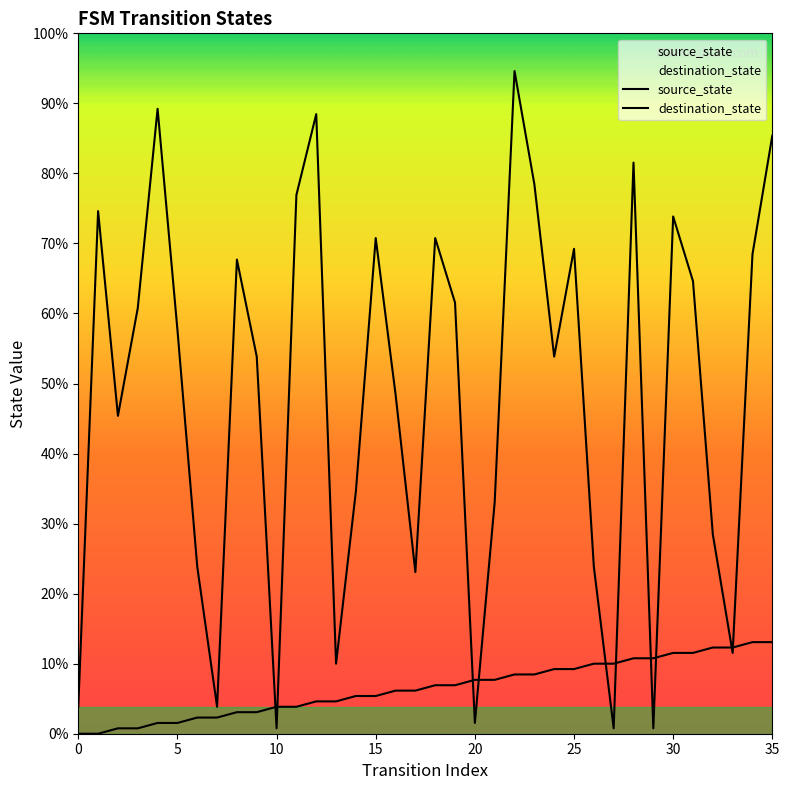

What is the average value of the source_state series?

8